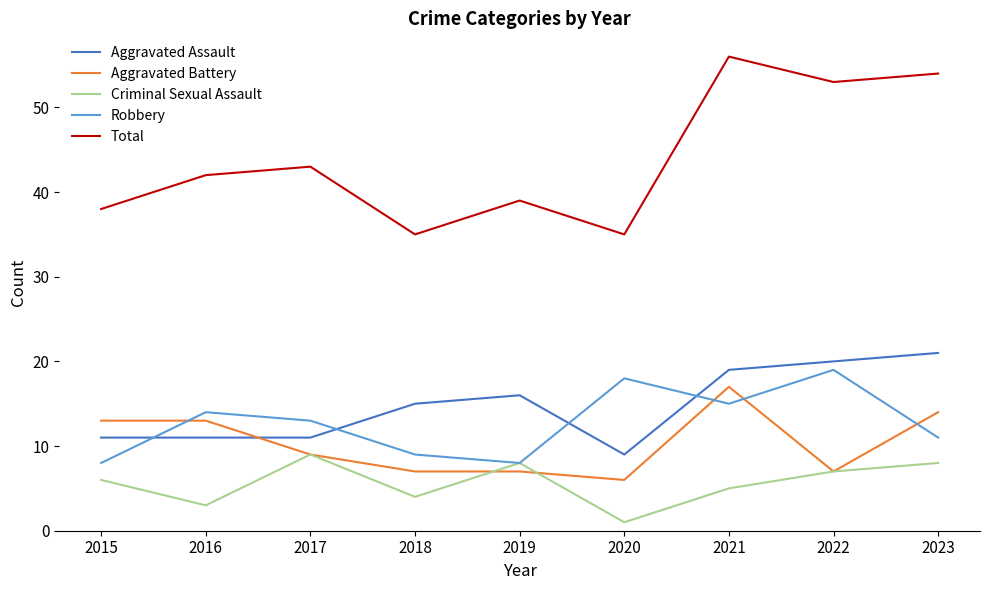

What is the difference between the maximum and second lowest values in the Aggravated Assault series?

10